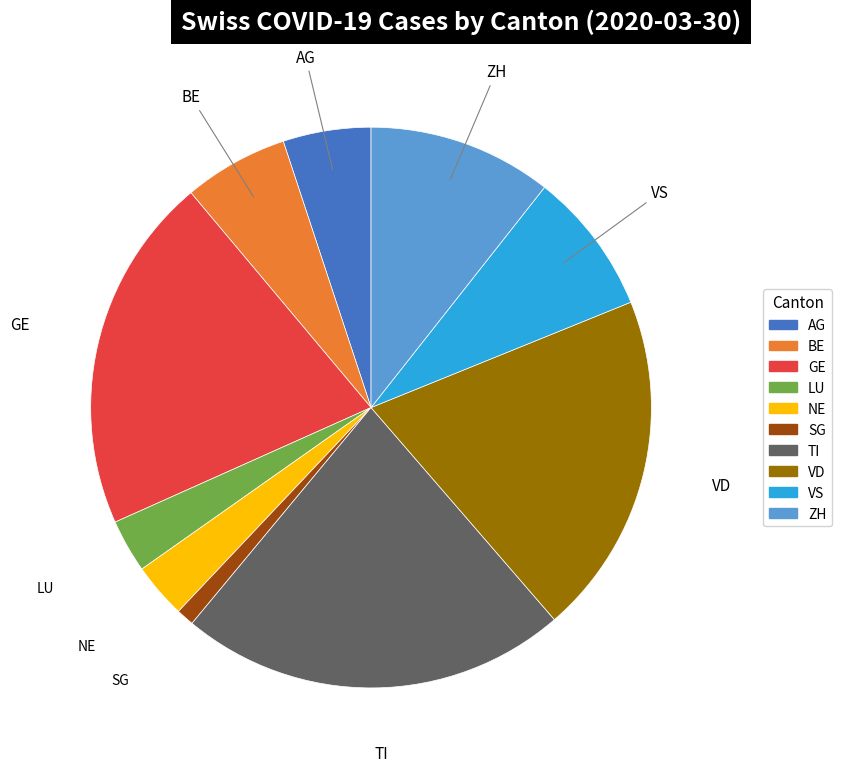

Does any single category account for the majority?

No